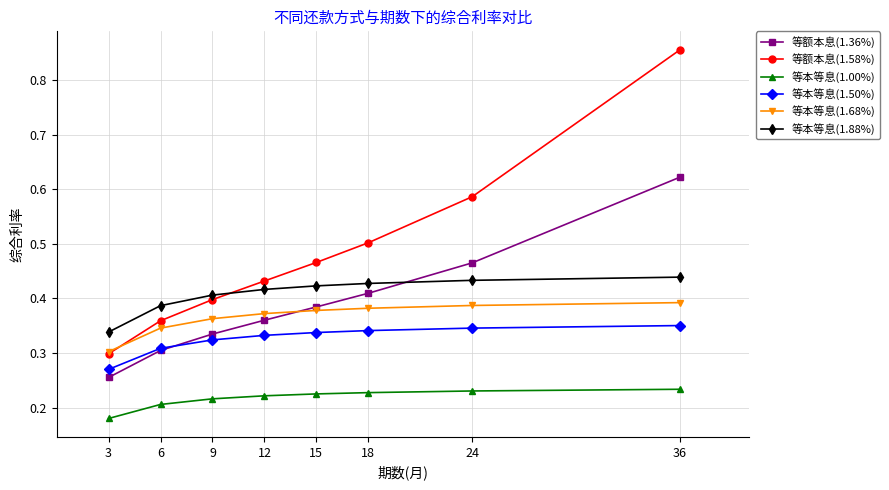

The 等本等息(1.68%) series shows 0.1 at 9. True or false?

False